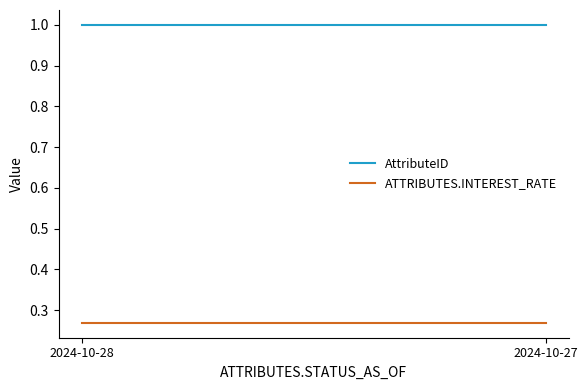

List the series in order of their peak value, highest first.

AttributeID, ATTRIBUTES.INTEREST_RATE